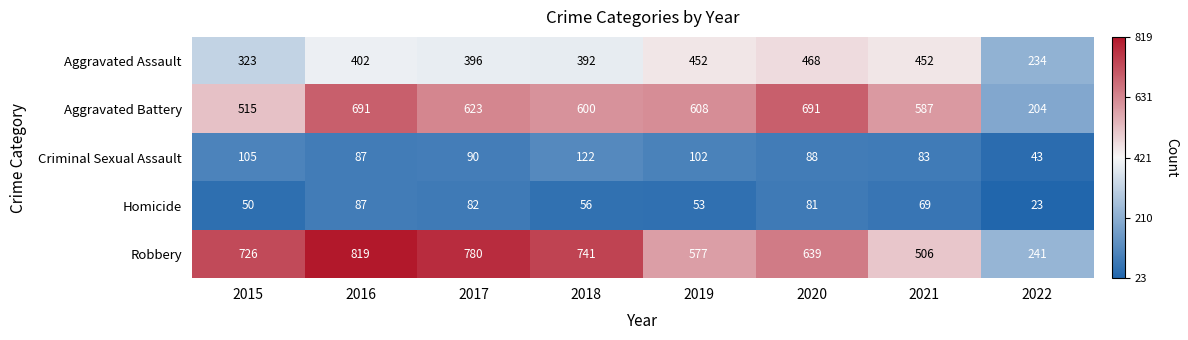

What is the maximum value shown in the chart?

819